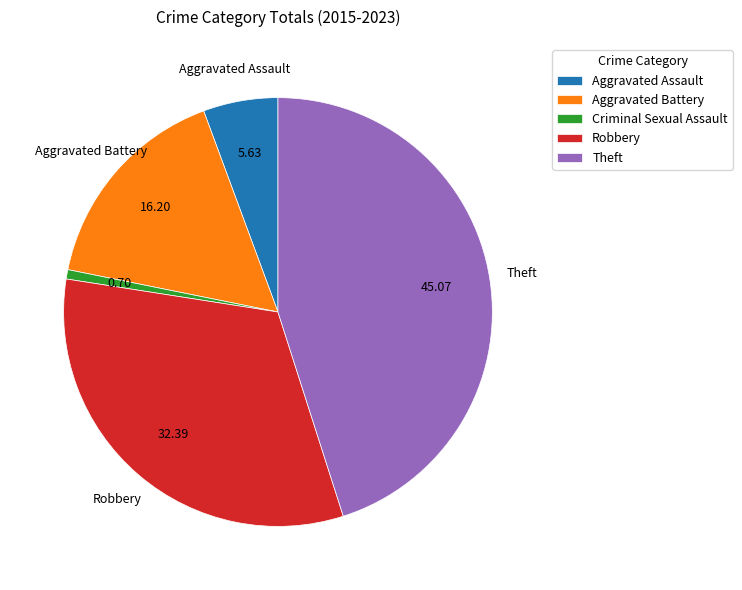

Count the number of slices in the pie.

5